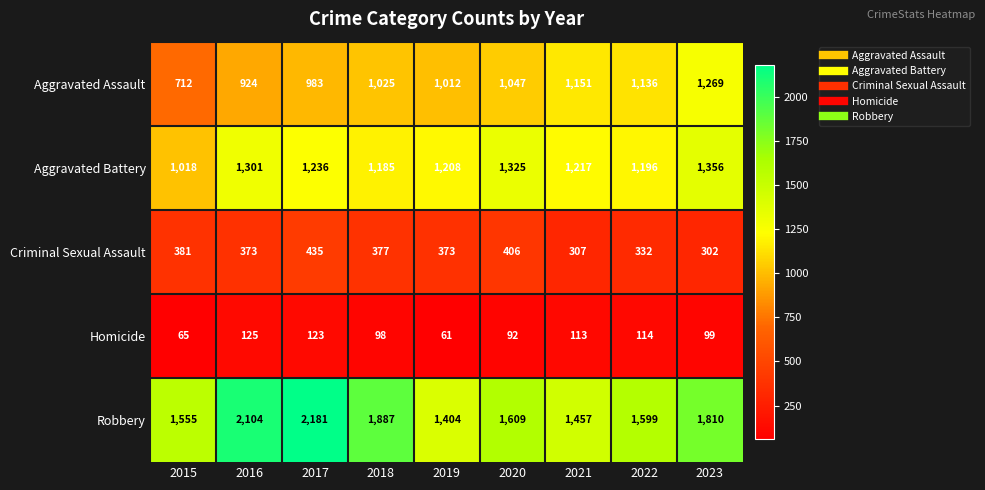

Read the Criminal Sexual Assault value at 2017.

435